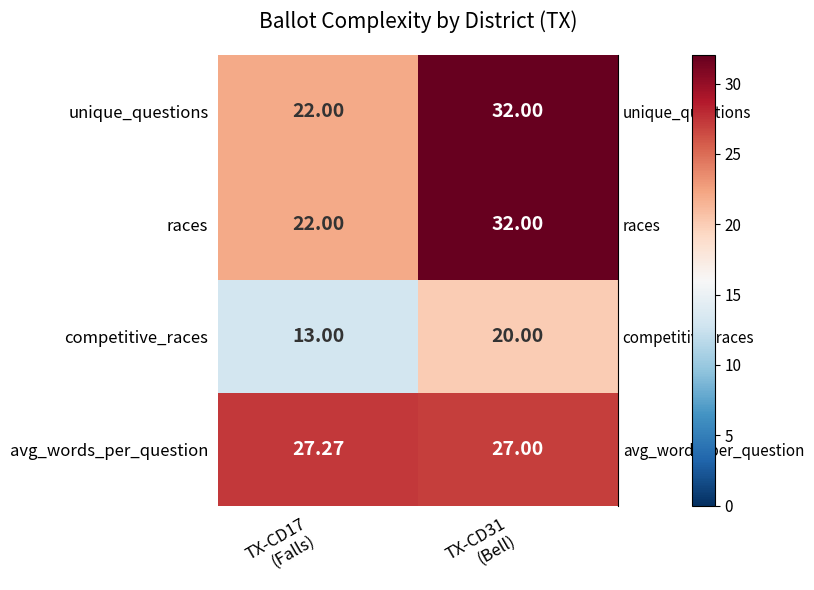

Which series has the largest total across all categories?

avg_words_per_question